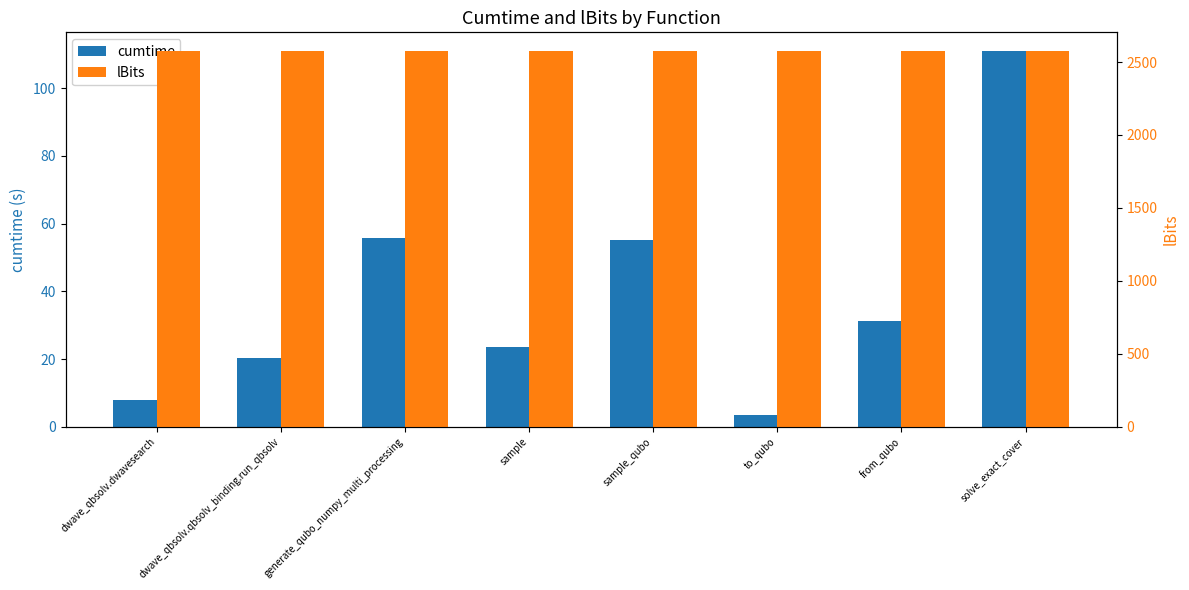

Which has a higher value, generate_qubo_numpy_multi_processing or dwave_qbsolv.qbsolv_binding.run_qbsolv?

generate_qubo_numpy_multi_processing